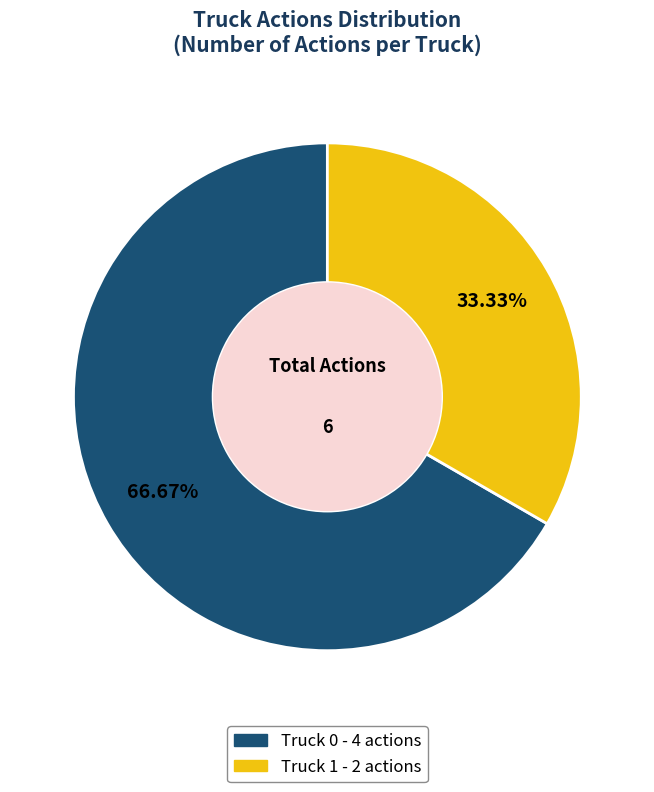

Which category has the biggest portion of the pie?

Truck 0